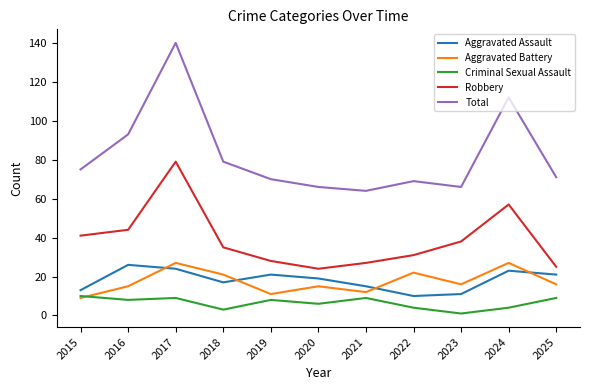

Reading left to right, transcribe all the data shown in this chart.

Aggravated Assault: 2015=13	2016=26	2017=24	2018=17	2019=21	2020=19	2021=15	2022=10	2023=11	2024=23	2025=21
Aggravated Battery: 2015=9	2016=15	2017=27	2018=21	2019=11	2020=15	2021=12	2022=22	2023=16	2024=27	2025=16
Criminal Sexual Assault: 2015=10	2016=8	2017=9	2018=3	2019=8	2020=6	2021=9	2022=4	2023=1	2024=4	2025=9
Robbery: 2015=41	2016=44	2017=79	2018=35	2019=28	2020=24	2021=27	2022=31	2023=38	2024=57	2025=25
Total: 2015=75	2016=93	2017=140	2018=79	2019=70	2020=66	2021=64	2022=69	2023=66	2024=112	2025=71